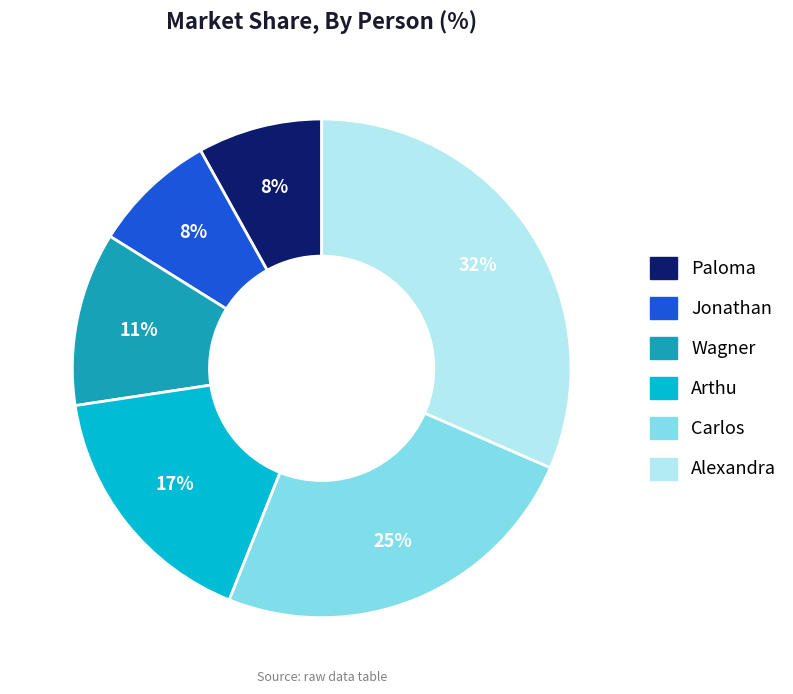

To the nearest percent, what is the average slice percentage?

17%